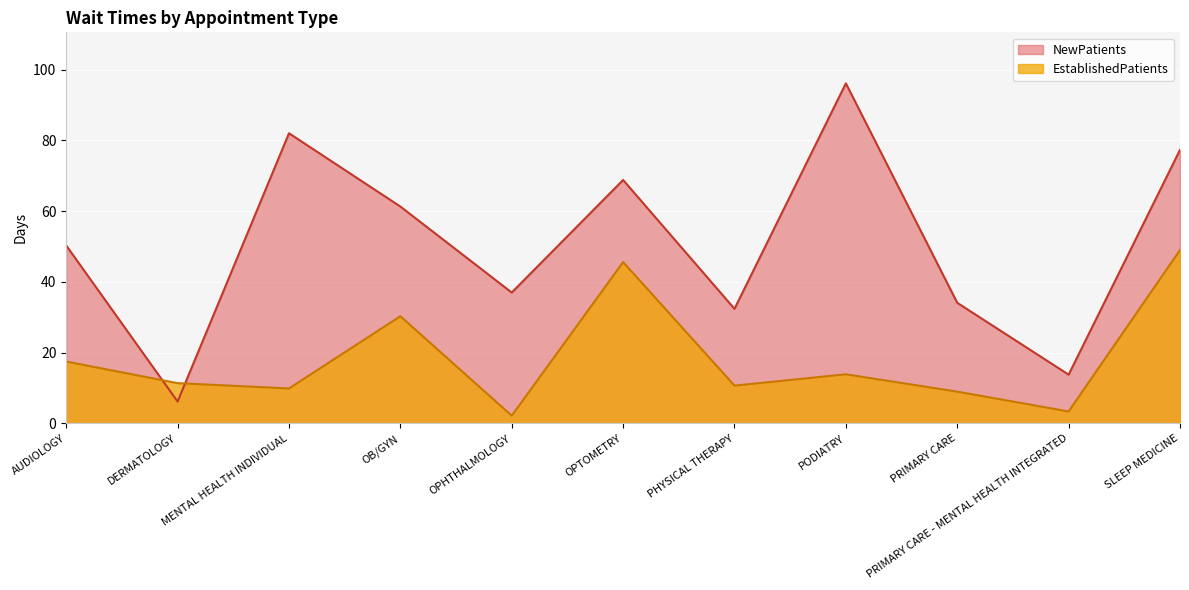

True or false: NewPatients and EstablishedPatients cross at least once.

True